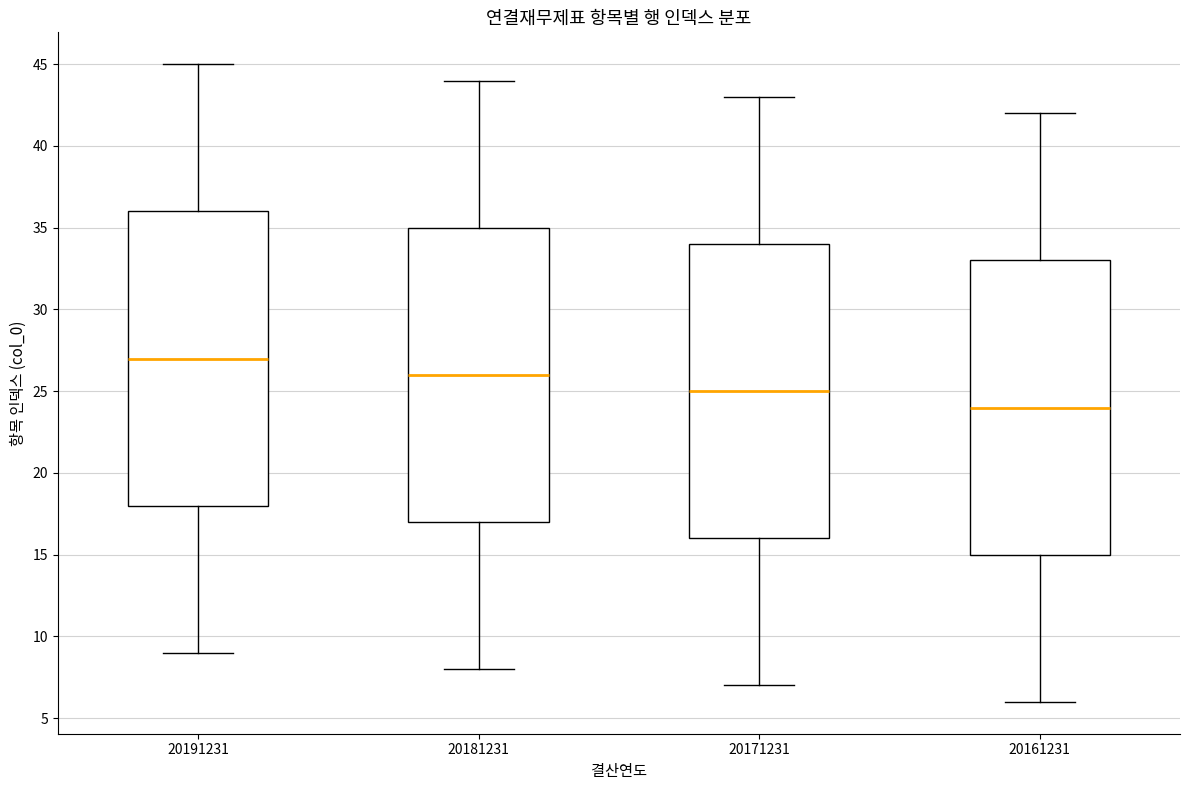

Reading left to right, transcribe this box plot: for each box, give where its median line is, the range the box spans, and where its two whiskers end, as read against the y-axis. The values are not printed on the chart, so give them approximately, as read against the axis.

20191231: median 27, box 18 to 36, whiskers 9 to 45
20181231: median 26, box 17 to 35, whiskers 8 to 44
20171231: median 25, box 16 to 34, whiskers 7 to 43
20161231: median 24, box 15 to 33, whiskers 6 to 42